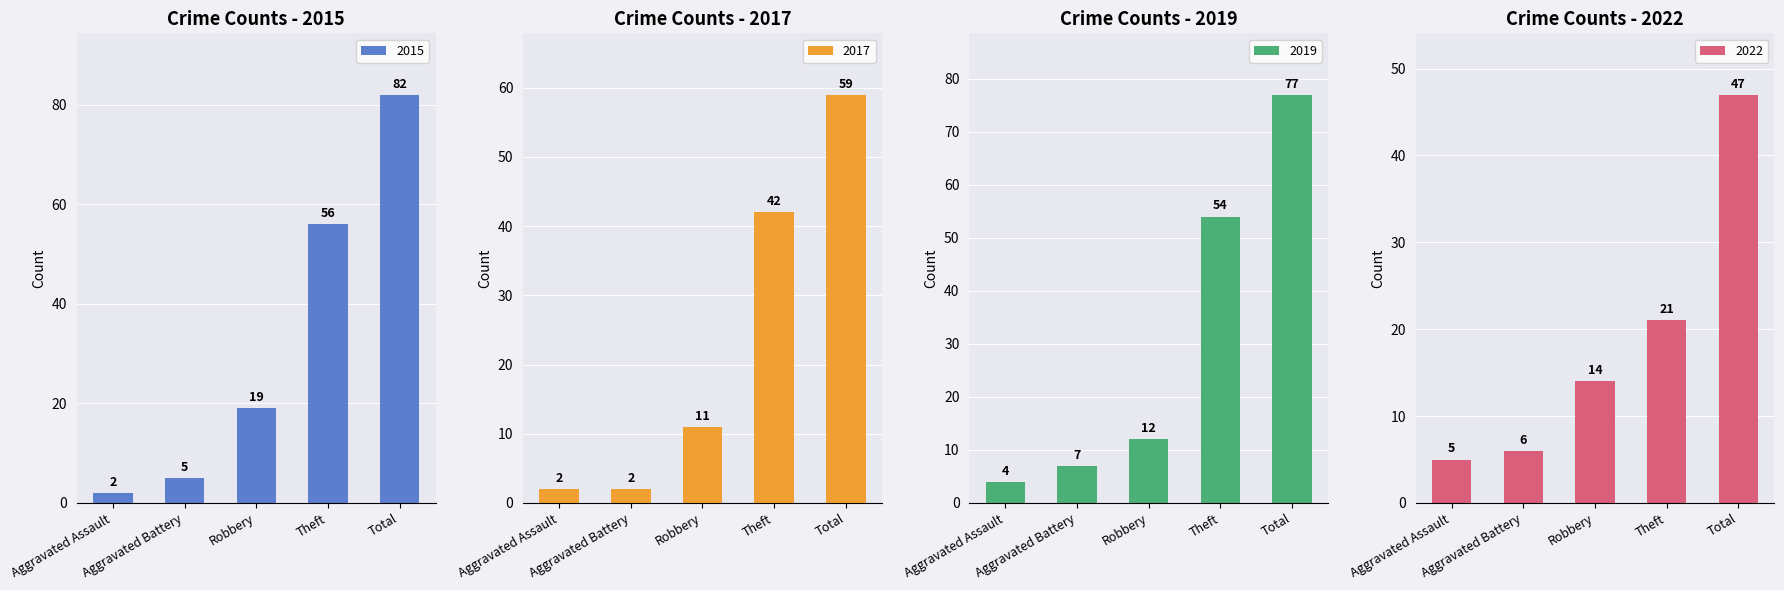

Reading right to left, extract all data points from this chart.

2015: 82	56	19	5	2
2017: 59	42	11	2	2
2019: 77	54	12	7	4
2022: 47	21	14	6	5